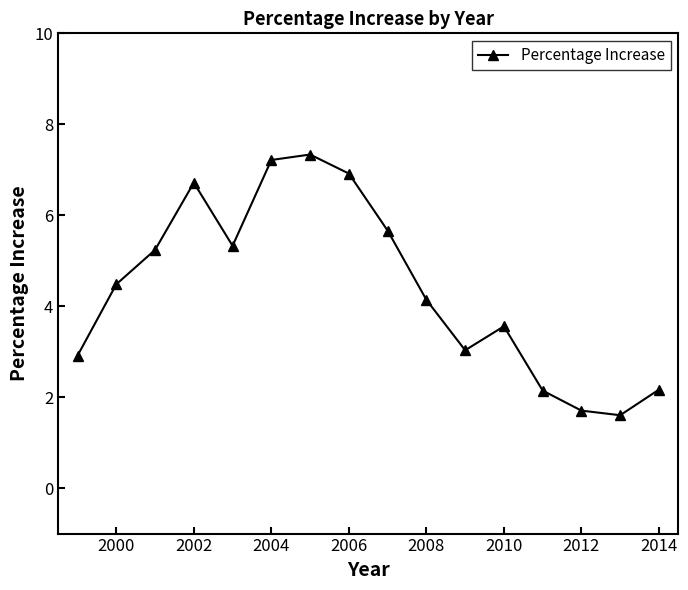

How many interior local peaks (higher than both neighbors) does the data have?

3